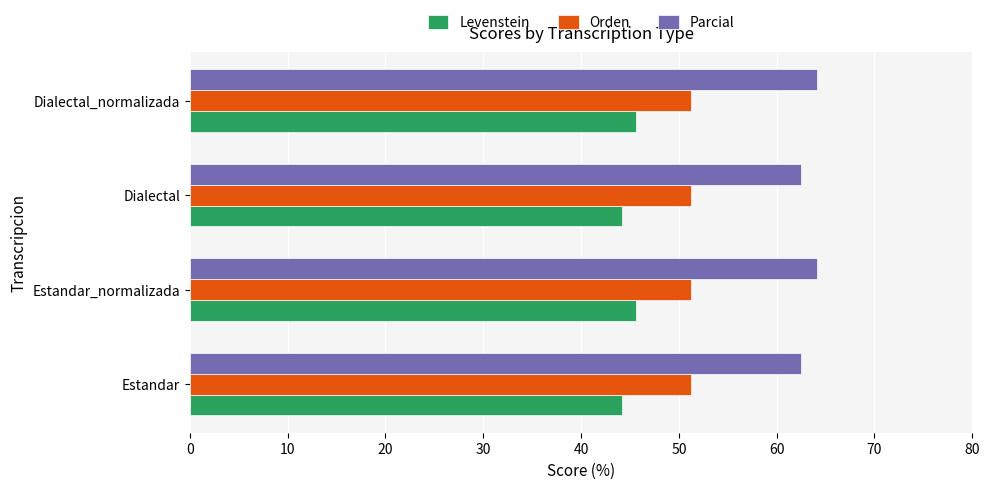

Rank the series at Dialectal_normalizada from highest to lowest value.

Parcial, Orden, Levenstein